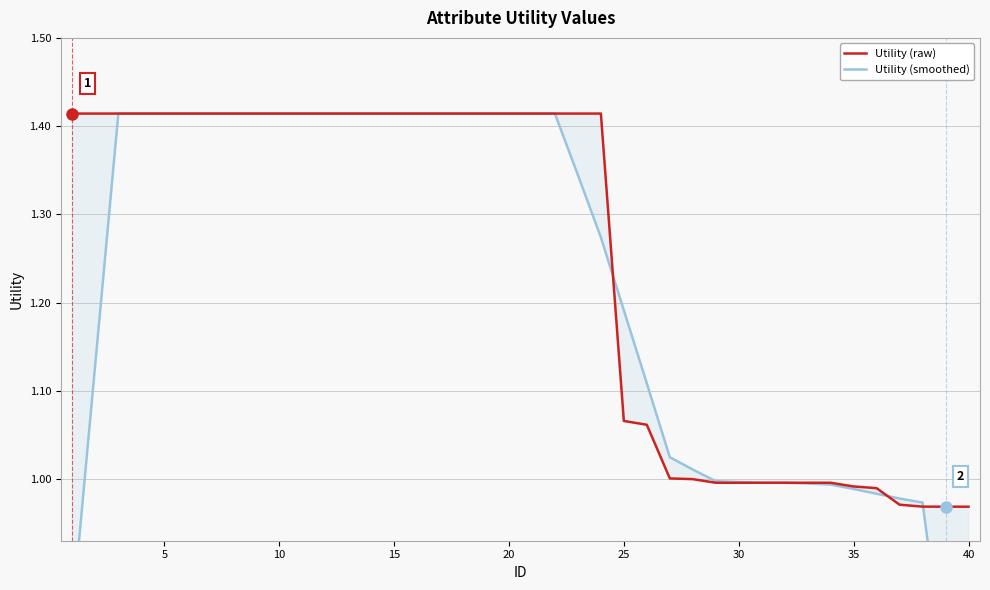

What is the minimum value shown in the chart?

0.6